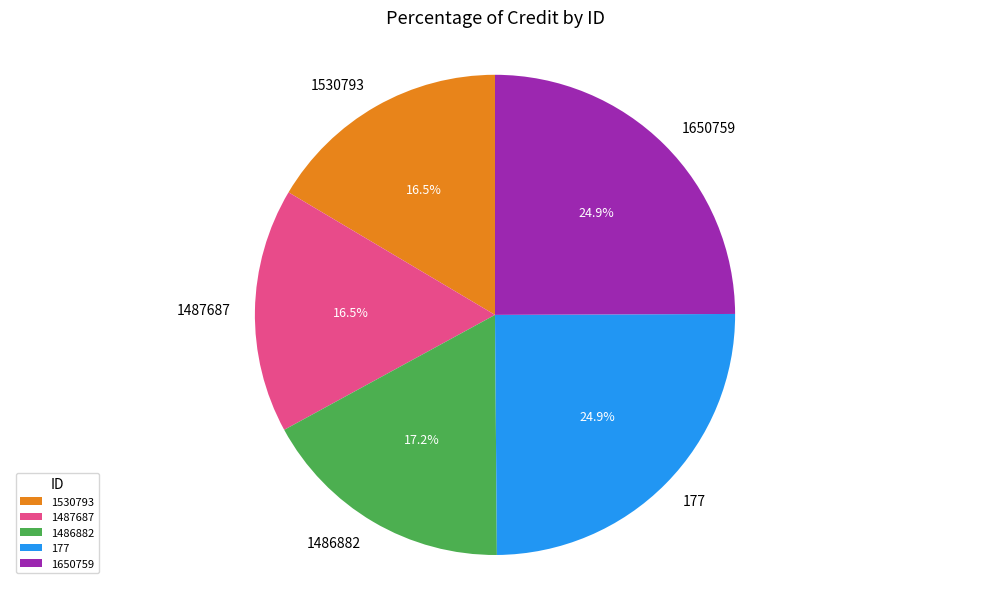

Count the number of slices in the pie.

5